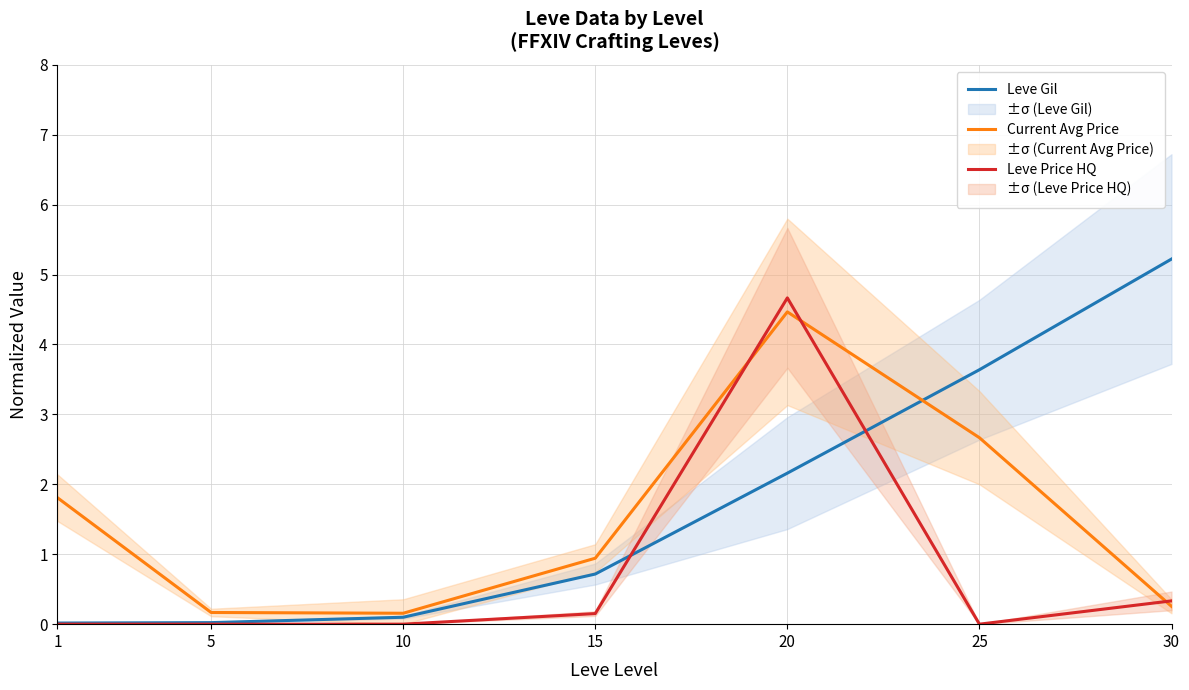

Is this an area chart (filled region under the line)?

No